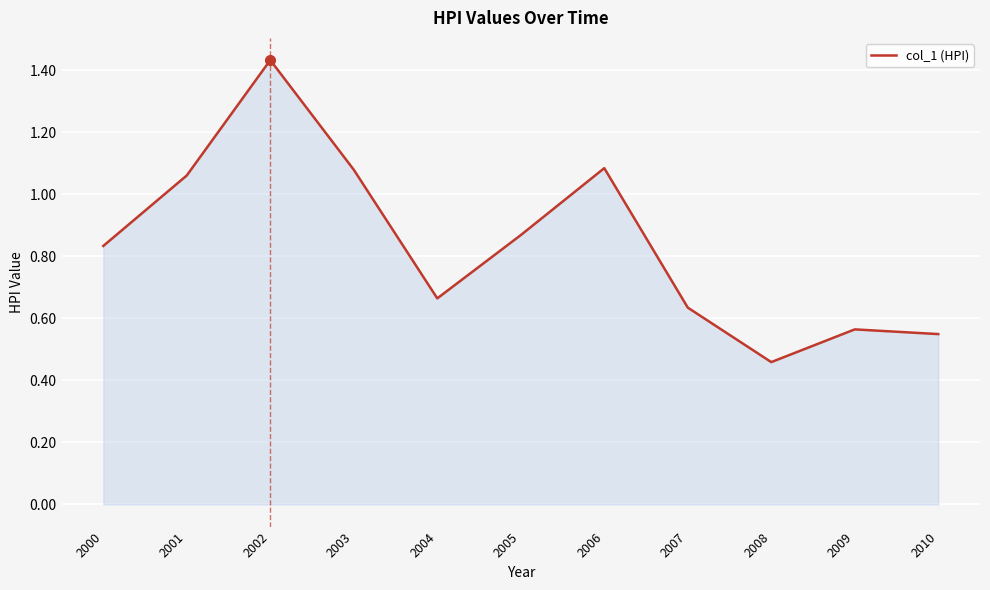

Which category has the highest value across all series?

2002